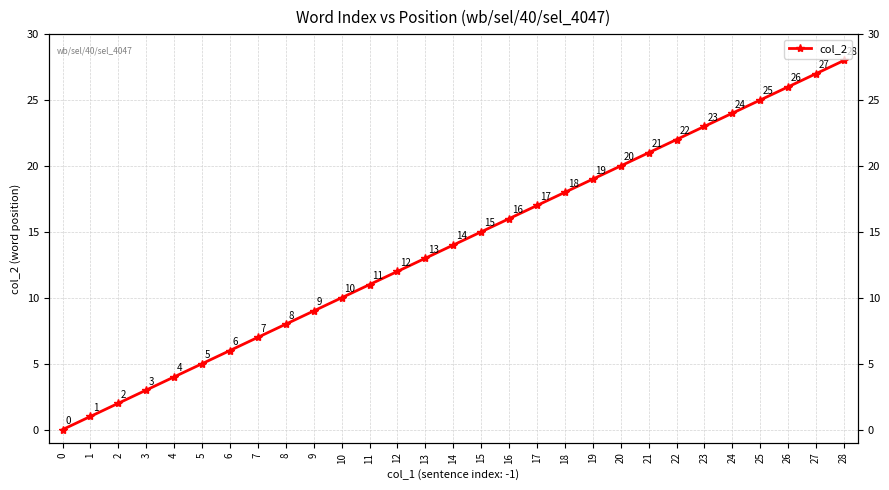

List the labels in order of value, largest first.

28, 27, 26, 25, 24, 23, 22, 21, 20, 19, 18, 17, 16, 15, 14, 13, 12, 11, 10, 9, 8, 7, 6, 5, 4, 3, 2, 1, 0